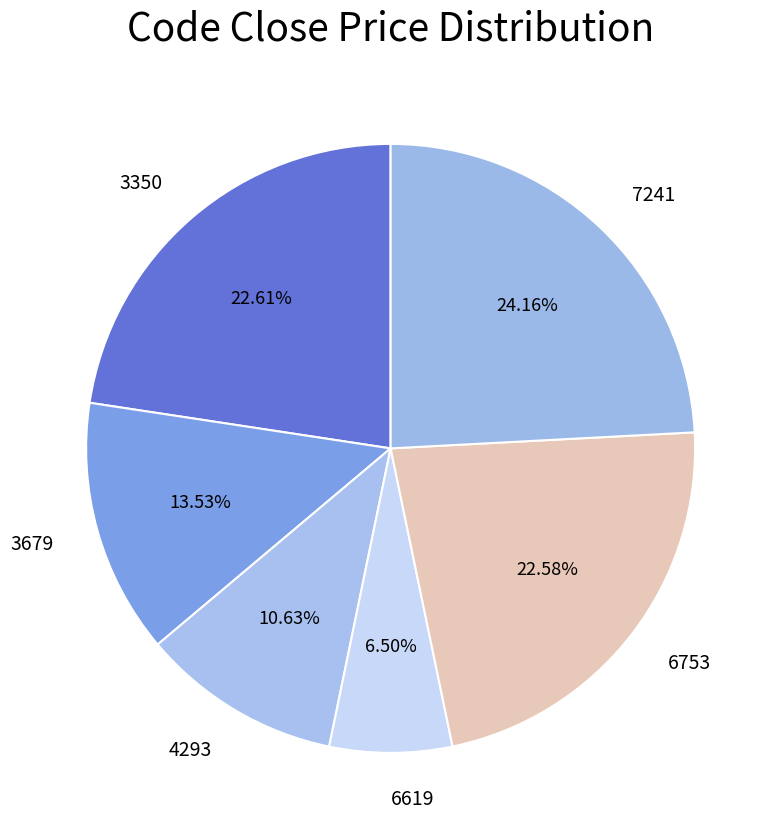

Count the number of slices in the pie.

6